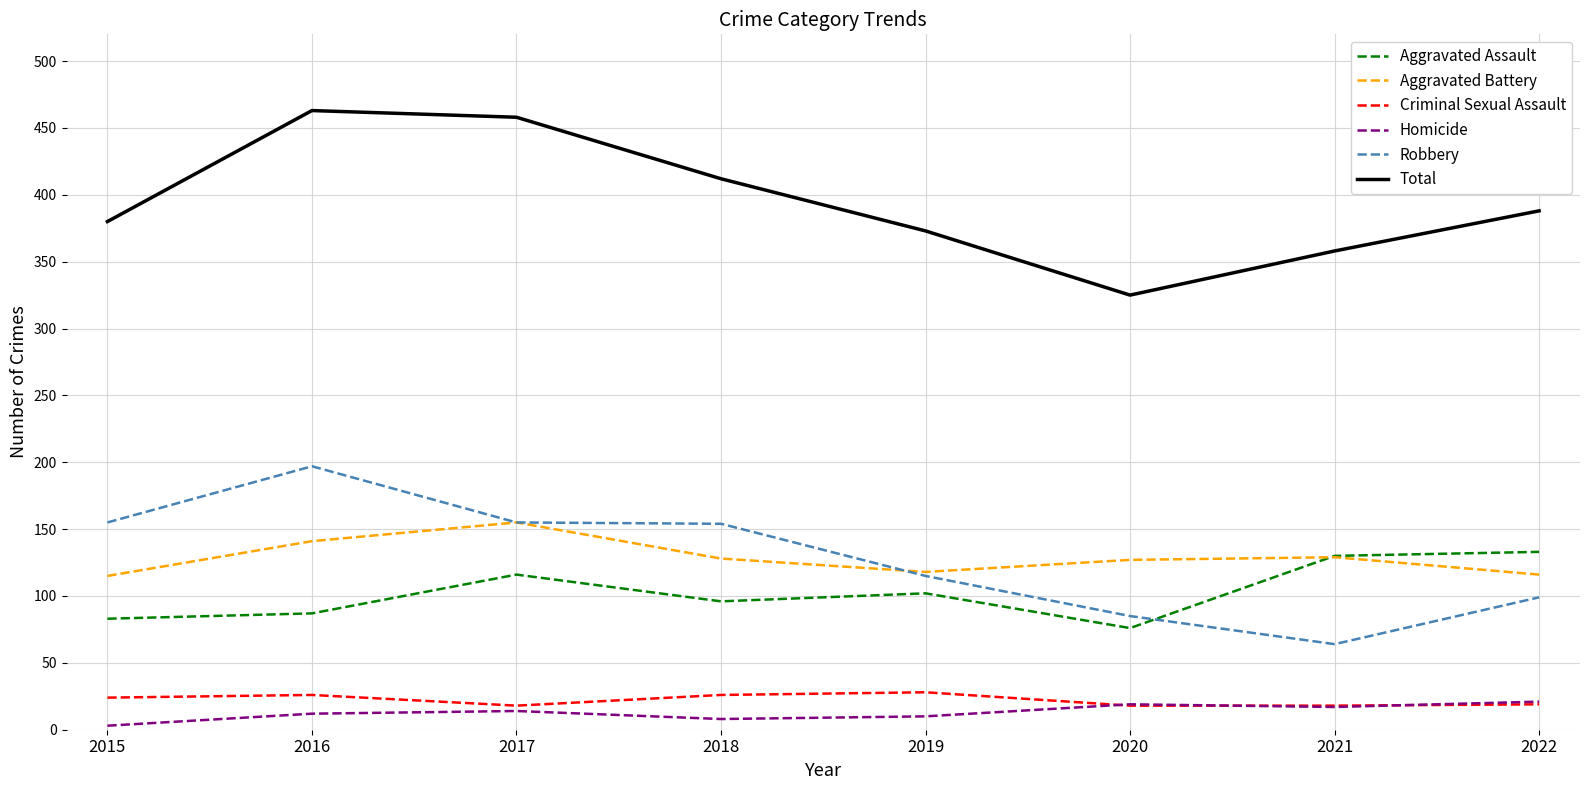

What is the total value across all series at 2015?

760